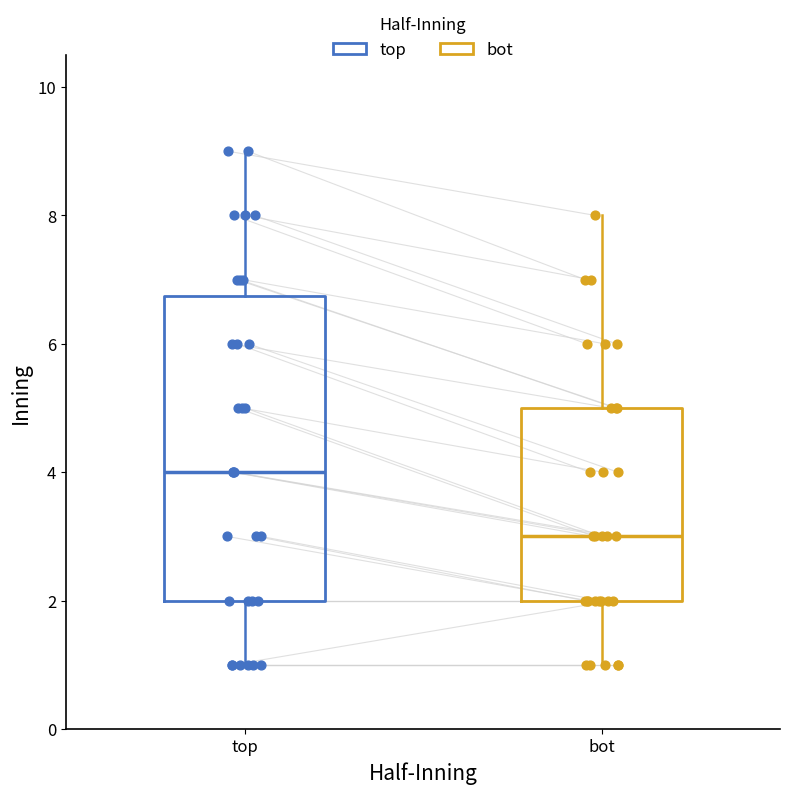

Comparing the boxes themselves (not the whiskers), which one is the tallest?

top